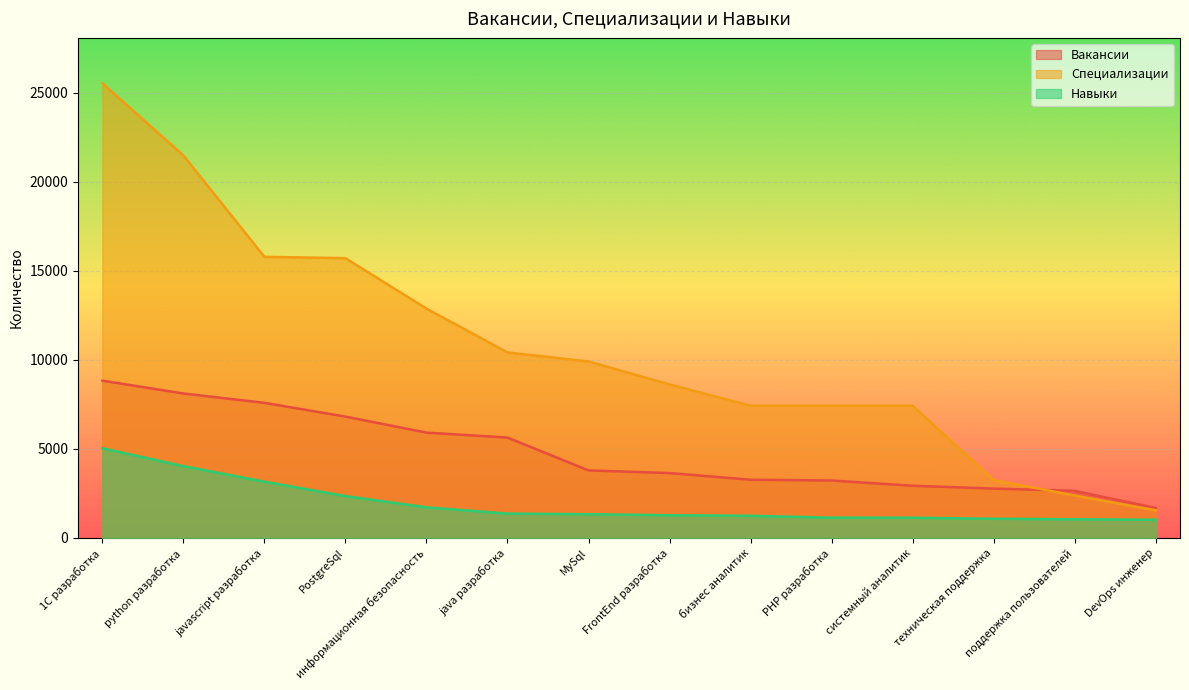

Reading left to right, extract all data points from this chart.

Вакансии: 8834	8113	7588	6816	5916	5638	3794	3646	3270	3227	2932	2773	2647	1683
Специализации: 25527	21479	15787	15711	12880	10419	9911	8622	7426	7426	7426	3256	2384	1554
Навыки: 5035	4036	3162	2353	1721	1369	1334	1278	1246	1140	1136	1079	1051	1022